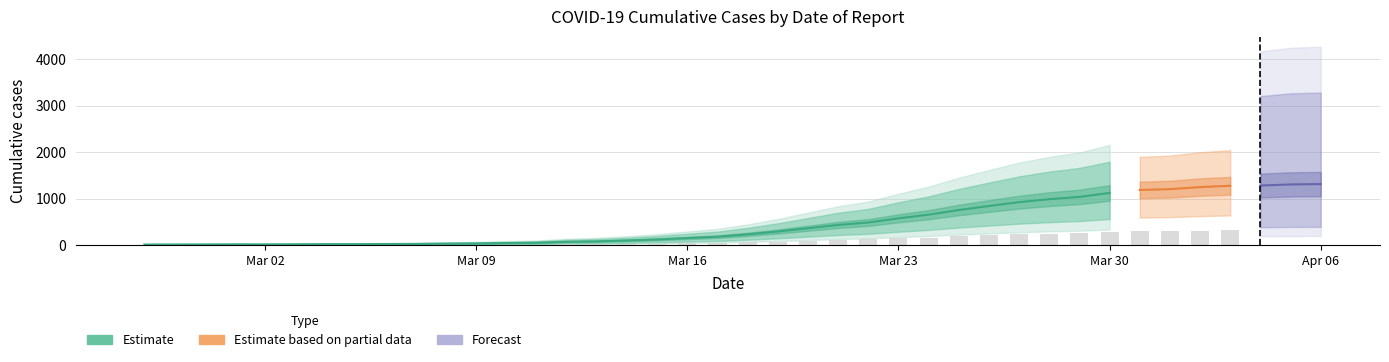

Reading left to right, transcribe all the data shown in this chart.

2020-02-27=13	2020-02-28=14	2020-02-29=15	2020-03-01=17	2020-03-02=16	2020-03-03=18	2020-03-04=21	2020-03-05=21	2020-03-06=24	2020-03-07=26	2020-03-08=32	2020-03-09=37	2020-03-10=45	2020-03-11=52	2020-03-12=72	2020-03-13=82	2020-03-14=101	2020-03-15=123	2020-03-16=153	2020-03-17=182	2020-03-18=233	2020-03-19=293	2020-03-20=364	2020-03-21=435	2020-03-22=487	2020-03-23=576	2020-03-24=655	2020-03-25=755	2020-03-26=841	2020-03-27=924	2020-03-28=988	2020-03-29=1037	2020-03-30=1121	2020-03-31=1186	2020-04-01=1203	2020-04-02=1248	2020-04-03=1276	2020-04-04=1281	2020-04-05=1305	2020-04-06=1312